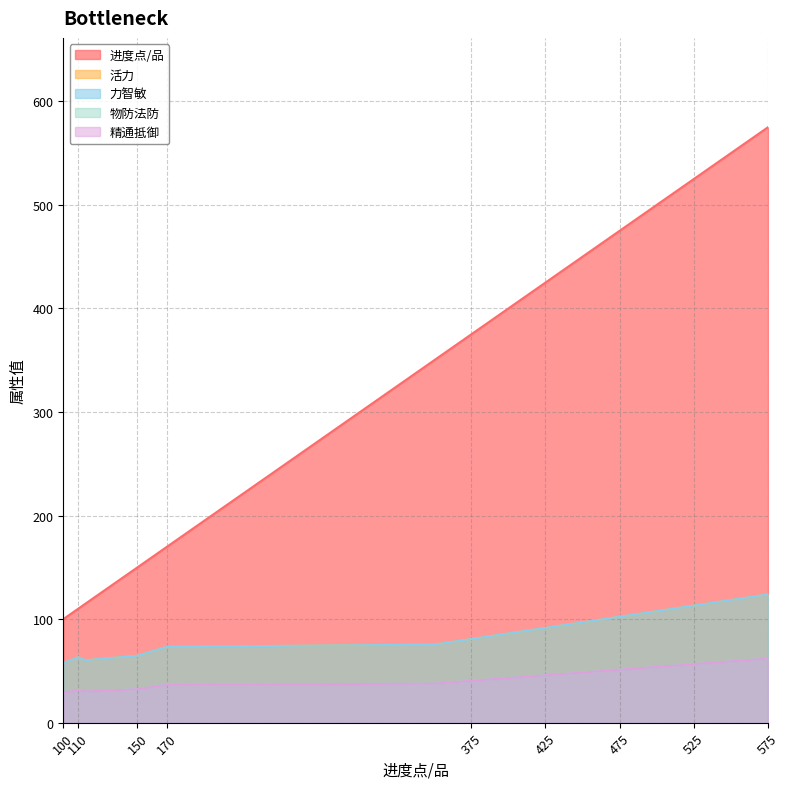

How many categories are shown in the chart?

17